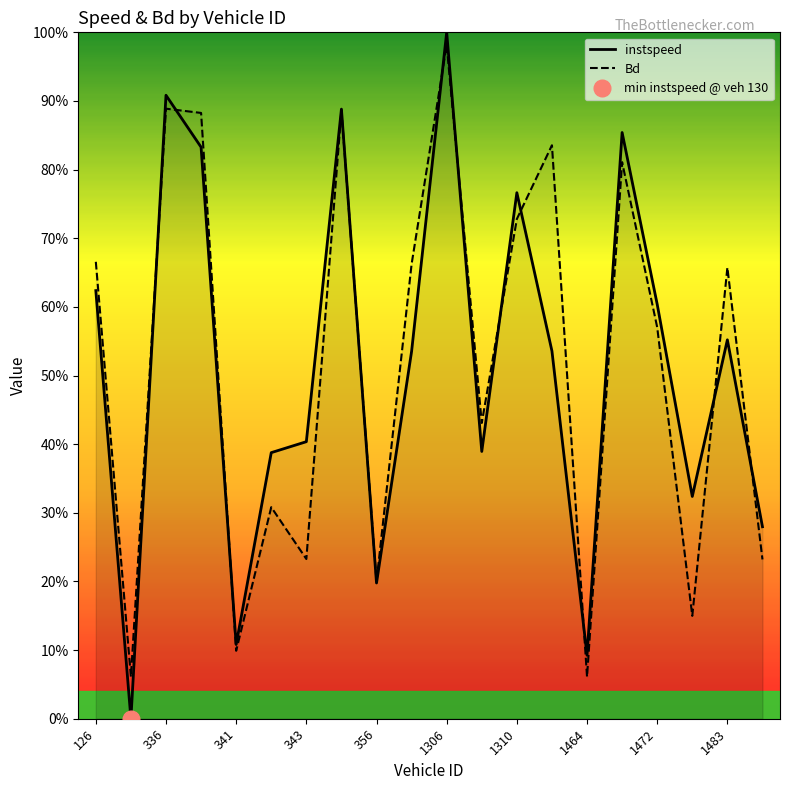

What is the highest value of the Bd series?

1.0